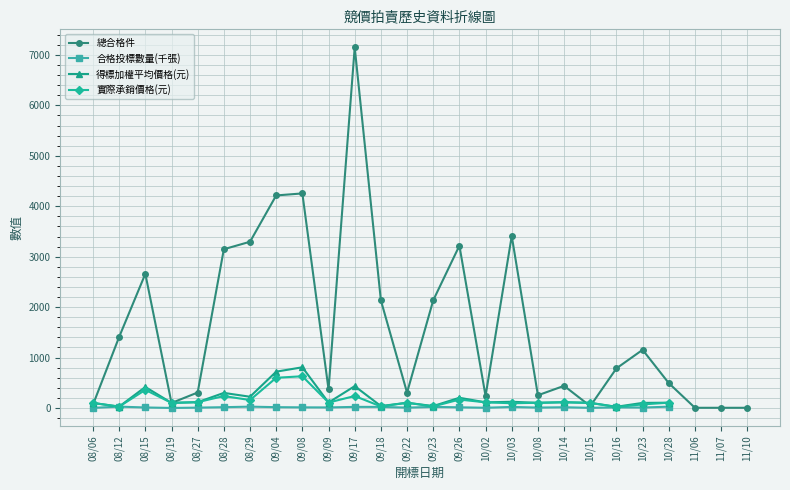

What is the difference between the maximum and minimum values in the 總合格件 series?

7144